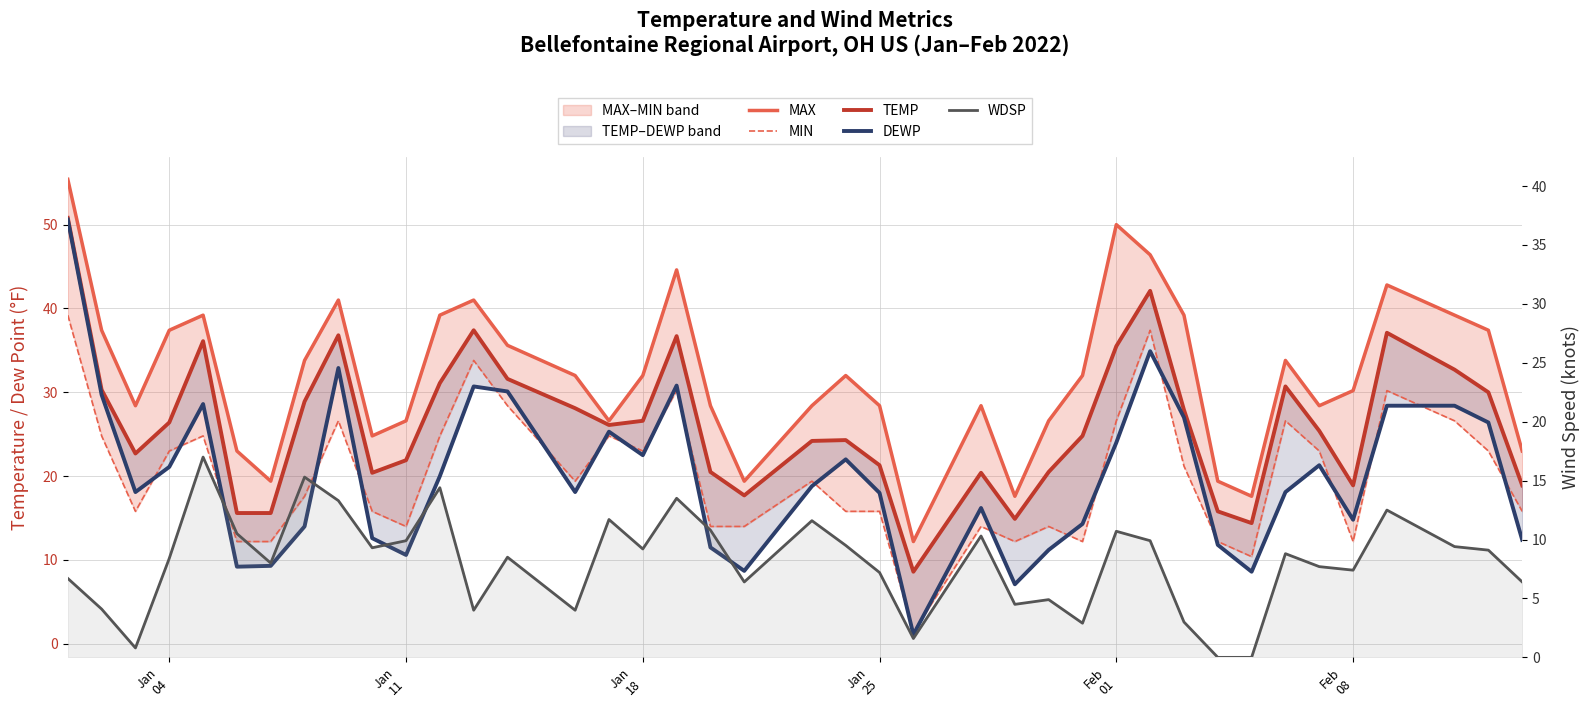

Reading left to right, extract all data points from this chart.

MAX: 55.4	37.4	28.4	37.4	39.2	23.0	19.4	33.8	41.0	24.8	26.6	39.2	41.0	35.6	32.0	26.6	32.0	44.6	28.4	19.4	28.4	32.0	28.4	12.2	28.4	17.6	26.6	32.0	50.0	46.4	39.2	19.4	17.6	33.8	28.4	30.2	42.8	39.2	37.4	23.0
MIN: 39.2	24.8	15.8	23.0	24.8	12.2	12.2	17.6	26.6	15.8	14.0	24.8	33.8	28.4	19.4	24.8	23.0	30.2	14.0	14.0	19.4	15.8	15.8	1.4	14.0	12.2	14.0	12.2	26.6	37.4	21.2	12.2	10.4	26.6	23.0	12.2	30.2	26.6	23.0	15.8
TEMP: 50.8	30.3	22.7	26.4	36.1	15.6	15.6	28.9	36.8	20.4	21.9	31.1	37.4	31.6	28.1	26.1	26.6	36.7	20.5	17.7	24.2	24.3	21.3	8.6	20.4	14.9	20.5	24.8	35.5	42.1	27.9	15.8	14.4	30.7	25.4	18.9	37.1	32.7	30.0	18.9
DEWP: 50.6	29.7	18.1	21.1	28.6	9.2	9.3	14.0	32.9	12.6	10.6	20.0	30.7	30.1	18.1	25.3	22.5	30.8	11.5	8.7	18.8	22.0	18.0	1.1	16.2	7.1	11.2	14.3	24.0	34.9	27.0	11.8	8.6	18.1	21.3	14.8	28.4	28.4	26.4	12.4
WDSP: 6.7	4.1	0.8	8.4	17.0	10.5	8.0	15.3	13.3	9.3	9.9	14.4	4.0	8.5	4.0	11.7	9.2	13.5	10.8	6.4	11.6	9.5	7.2	1.6	10.3	4.5	4.9	2.9	10.7	9.9	3.0	0.0	0.0	8.8	7.7	7.4	12.5	9.4	9.1	6.4